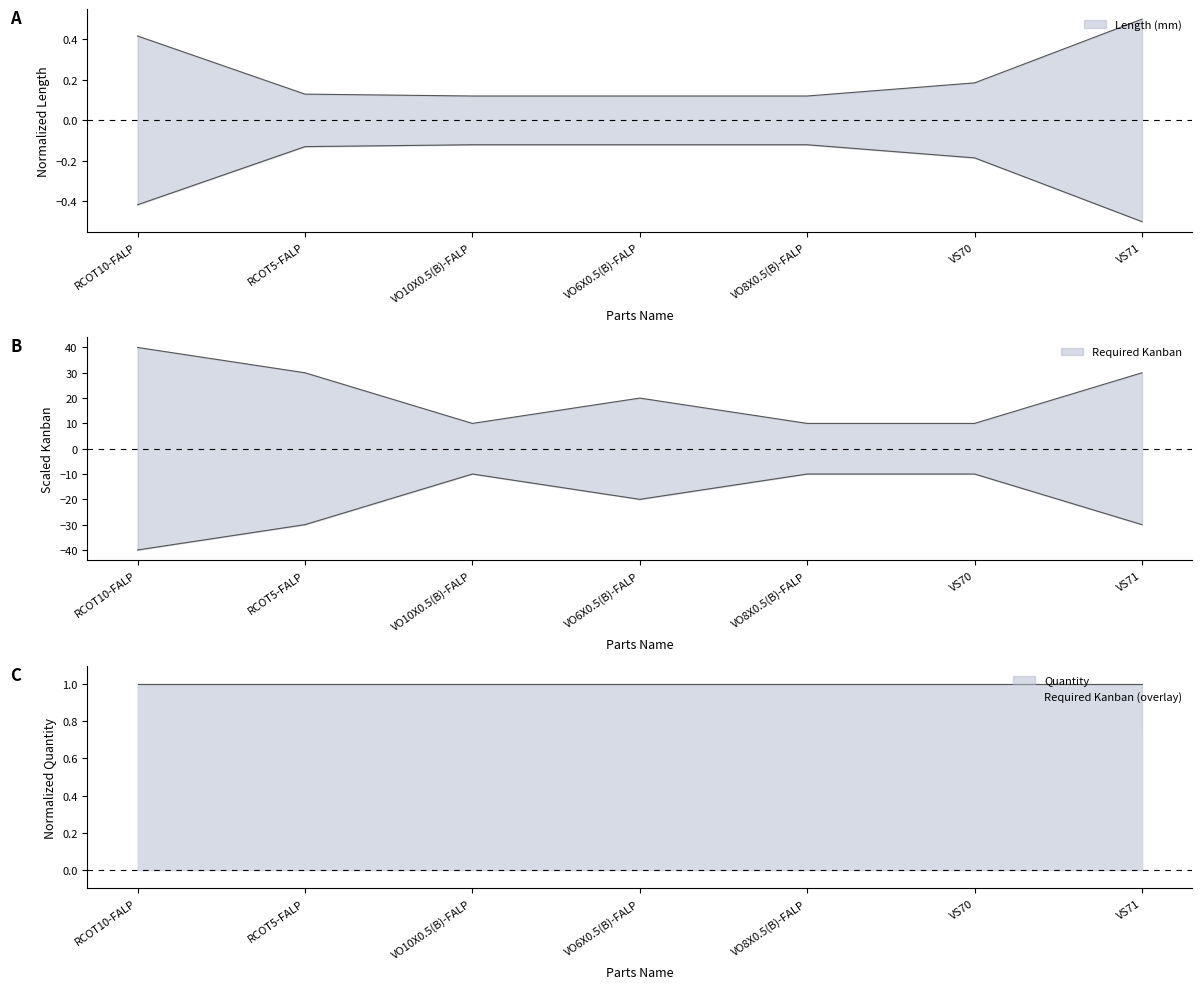

What value does the Required Kanban series have at VS70?

10.0